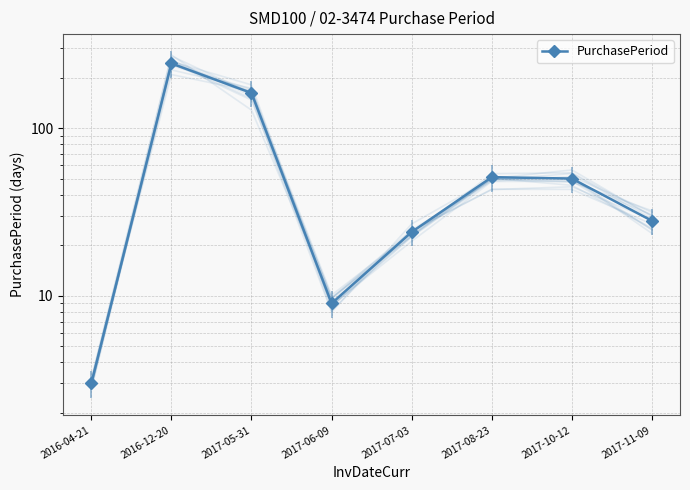

True or false: the data has more than 1 interior local peaks.

True